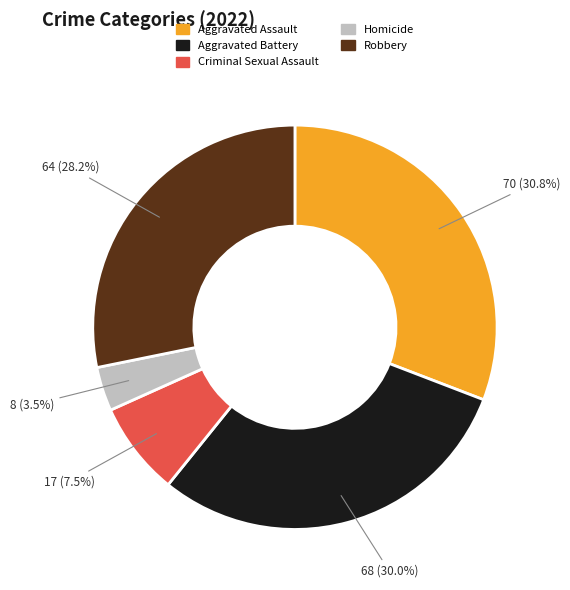

To the nearest percent, what is the combined percentage of Robbery and Aggravated Assault?

59%